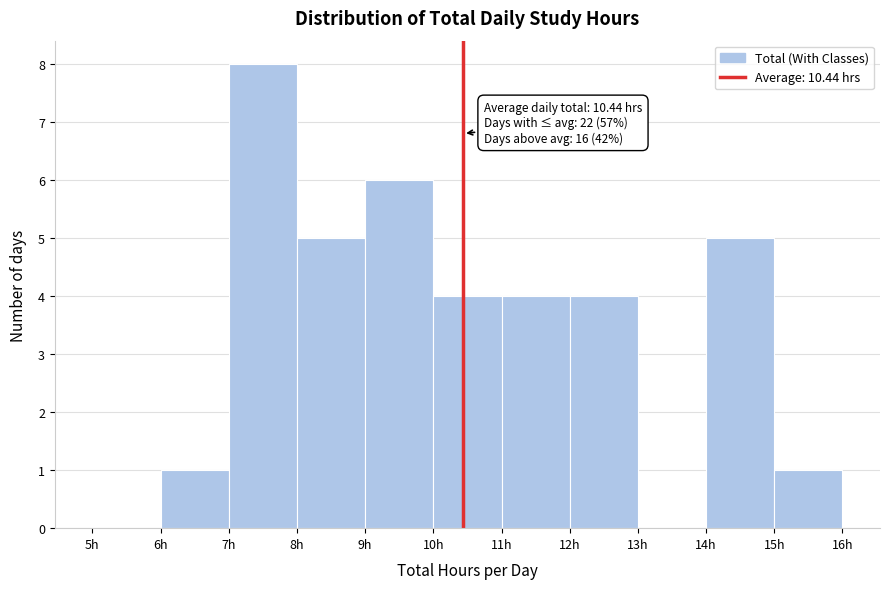

Over which range of the x-axis is the bar tallest?

7 to 8